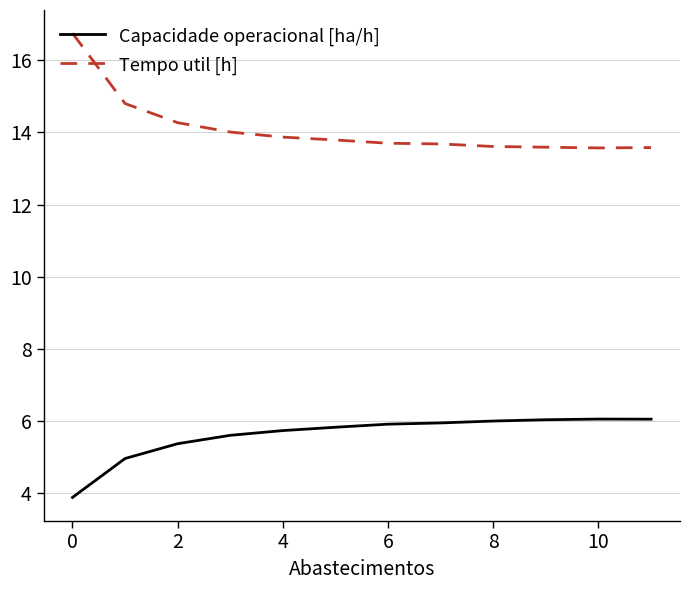

Which series has the widest spread of values?

Tempo util [h]